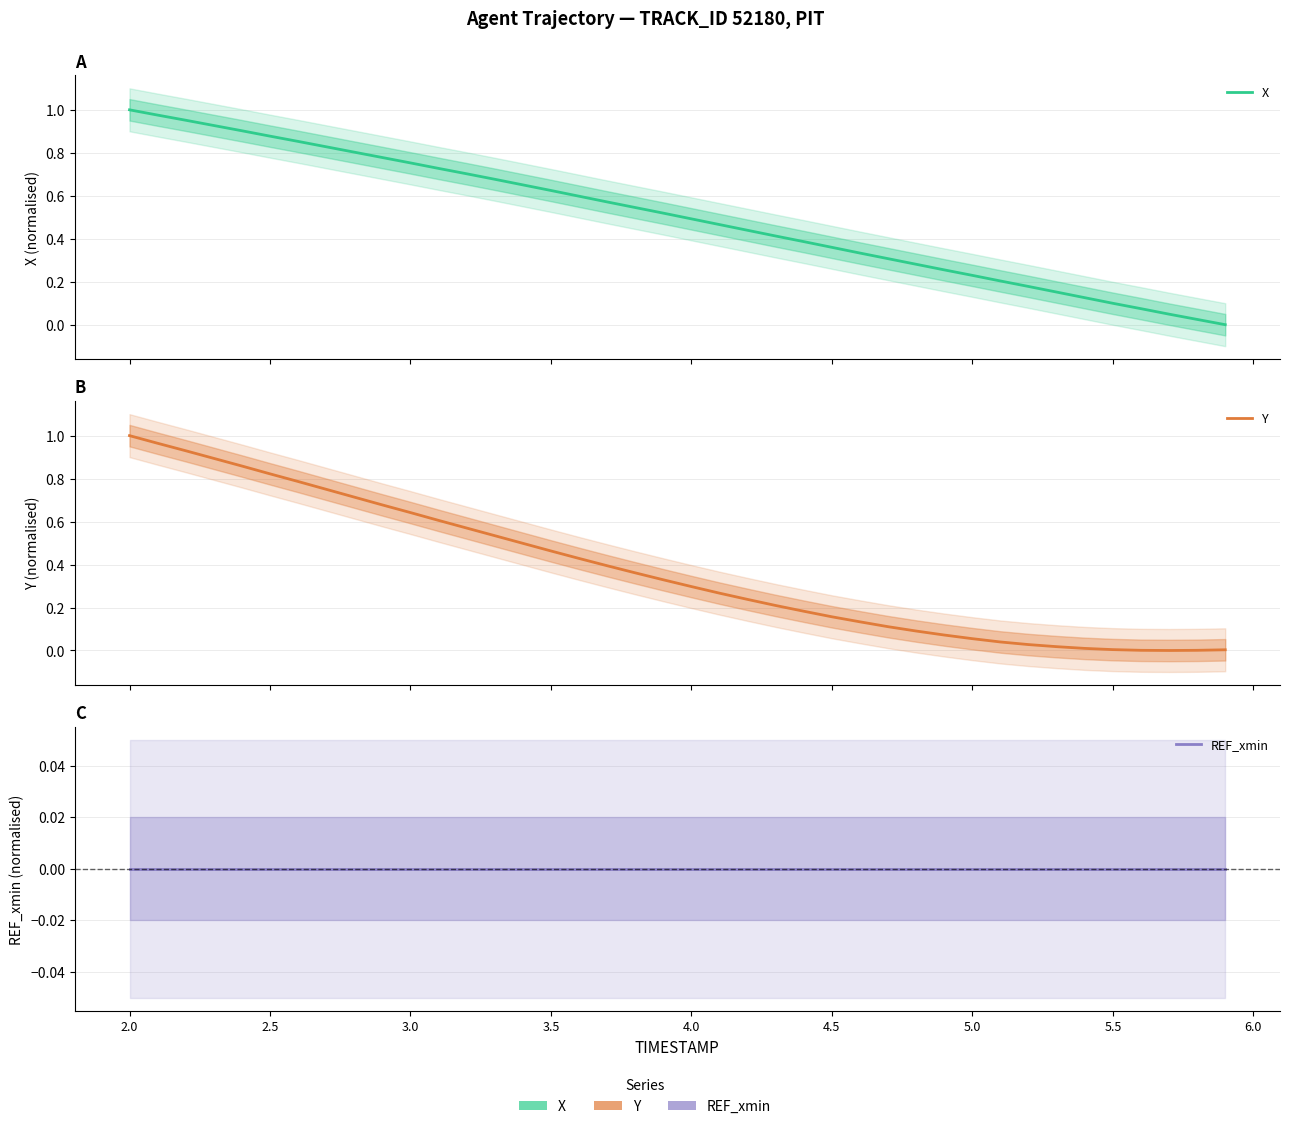

How many values in the X series exceed 0?

39